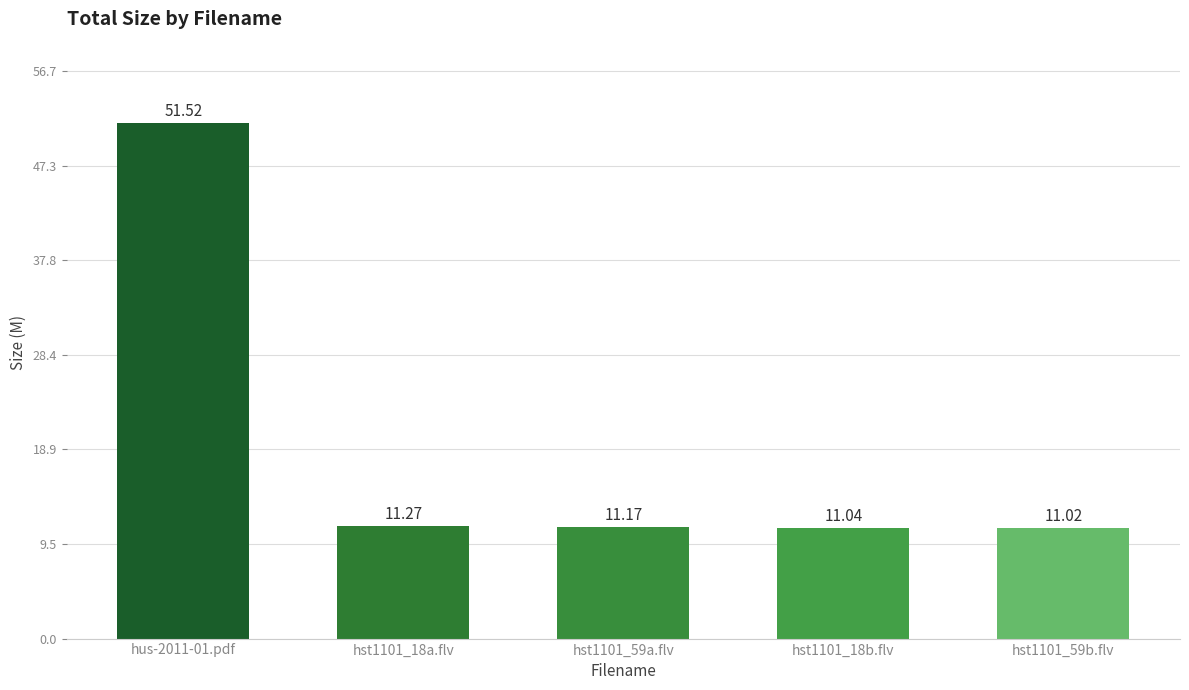

What is the sum of the values at hus-2011-01.pdf and hst1101_59b.flv?

62.5